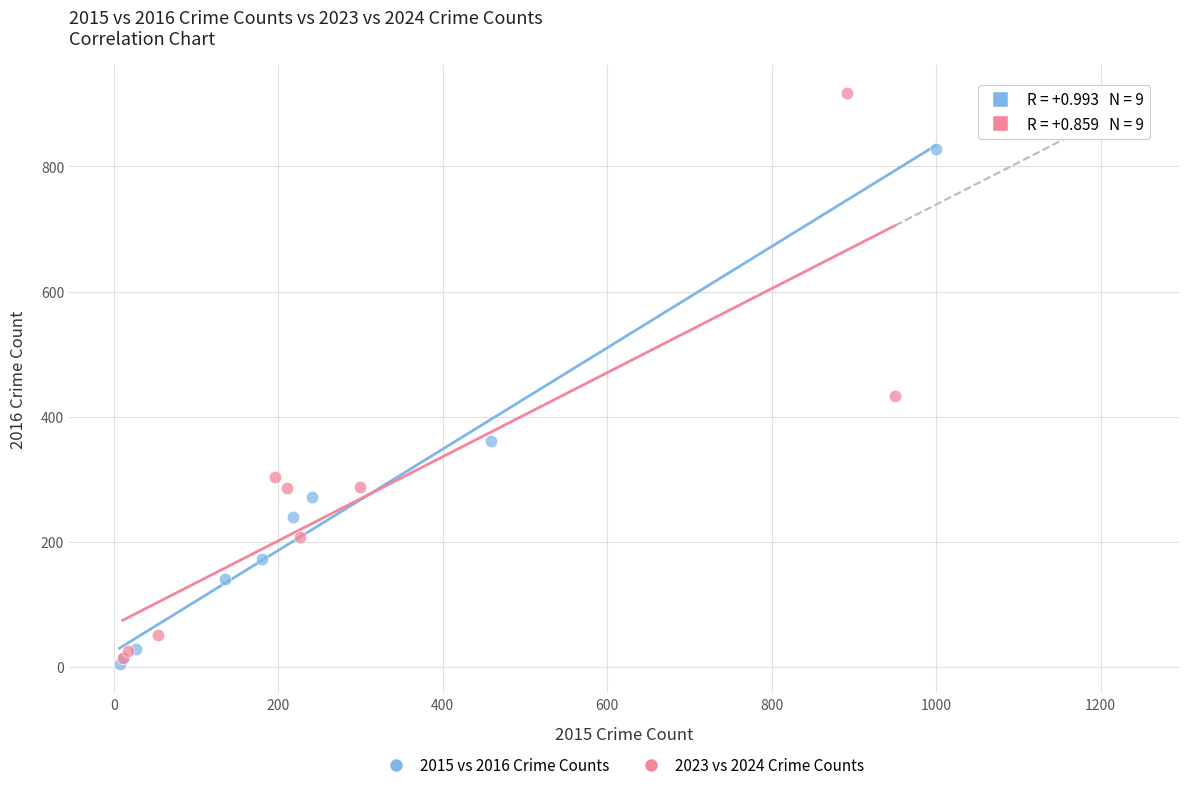

Which series contains the lowest Y value?

2015 vs 2016 Crime Counts